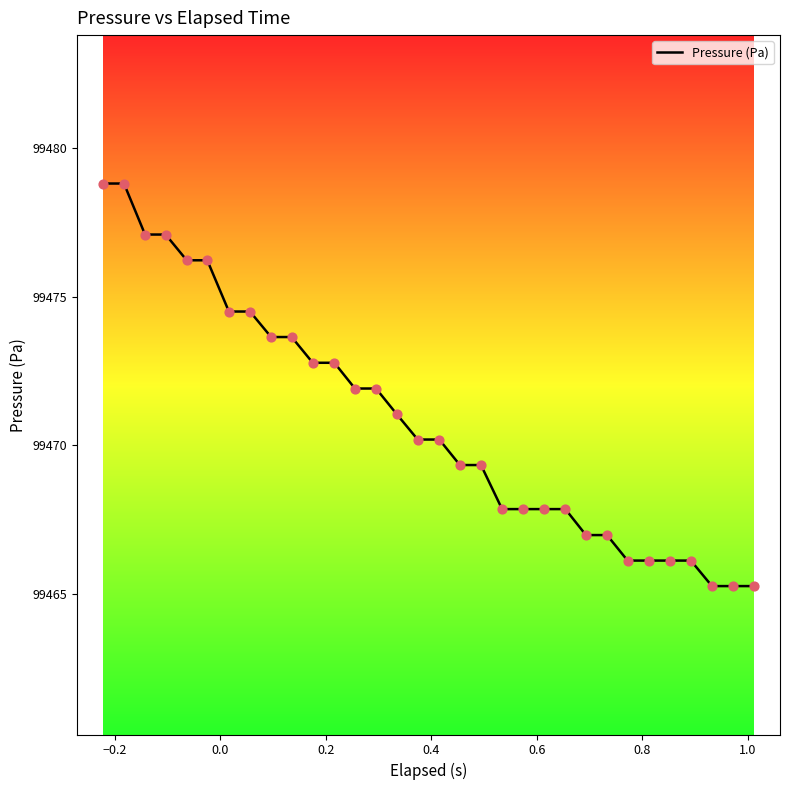

What is the minimum value shown in the chart?

99465.3